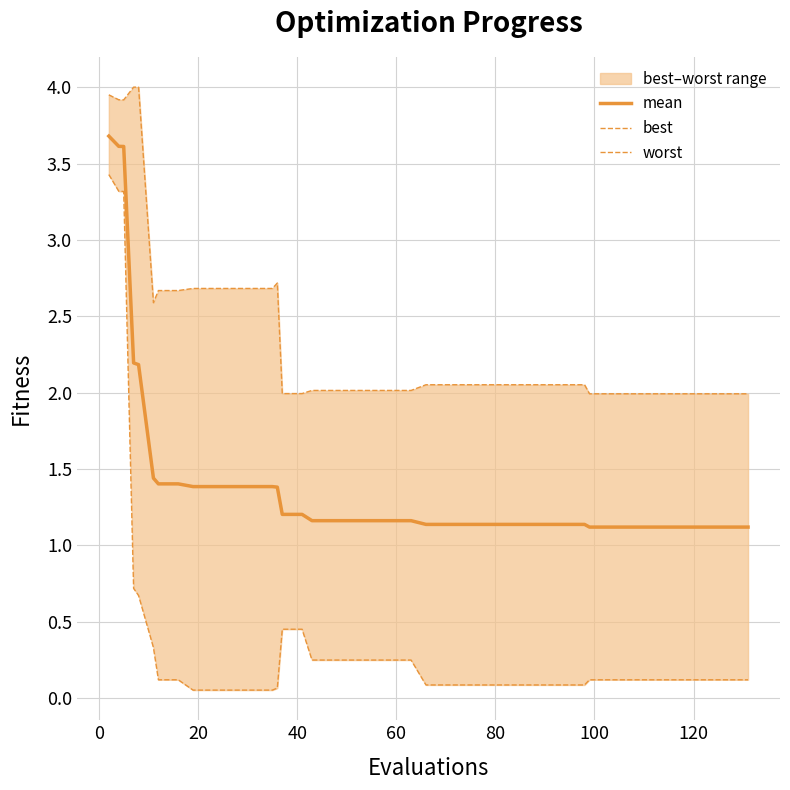

True or false: best has more than 0 interior local peaks.

False